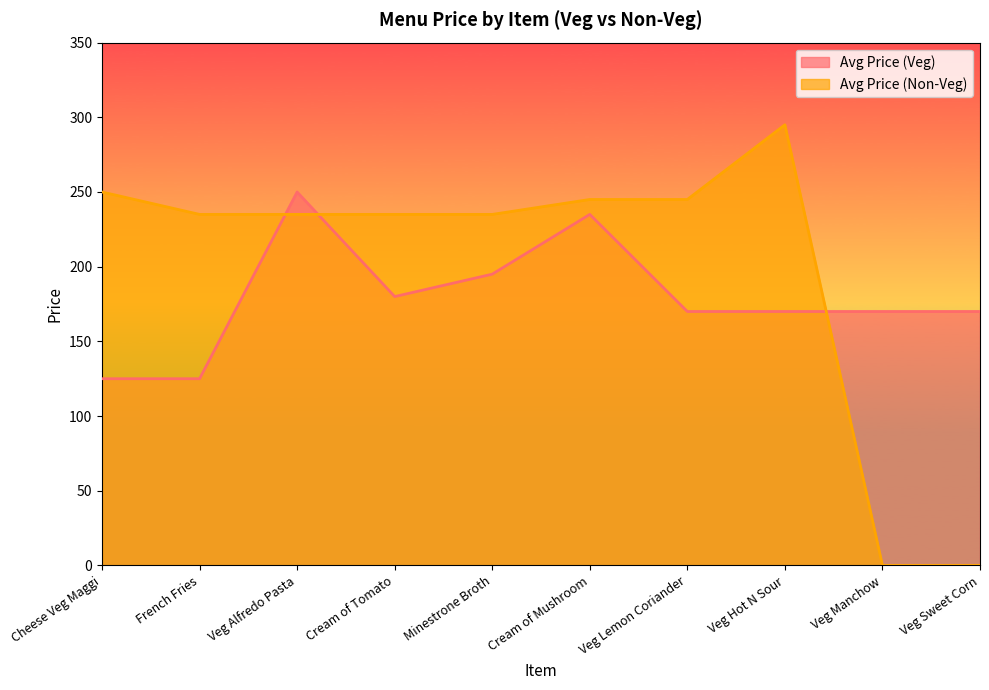

Which has a higher value, Veg Lemon Coriander or Cheese Veg Maggi?

Veg Lemon Coriander